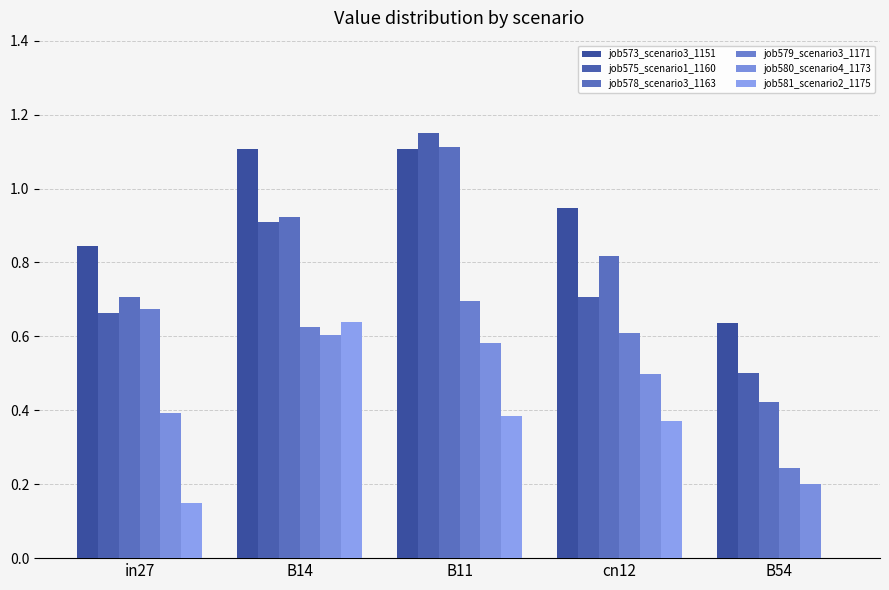

Does the chart contain stacked bars?

No